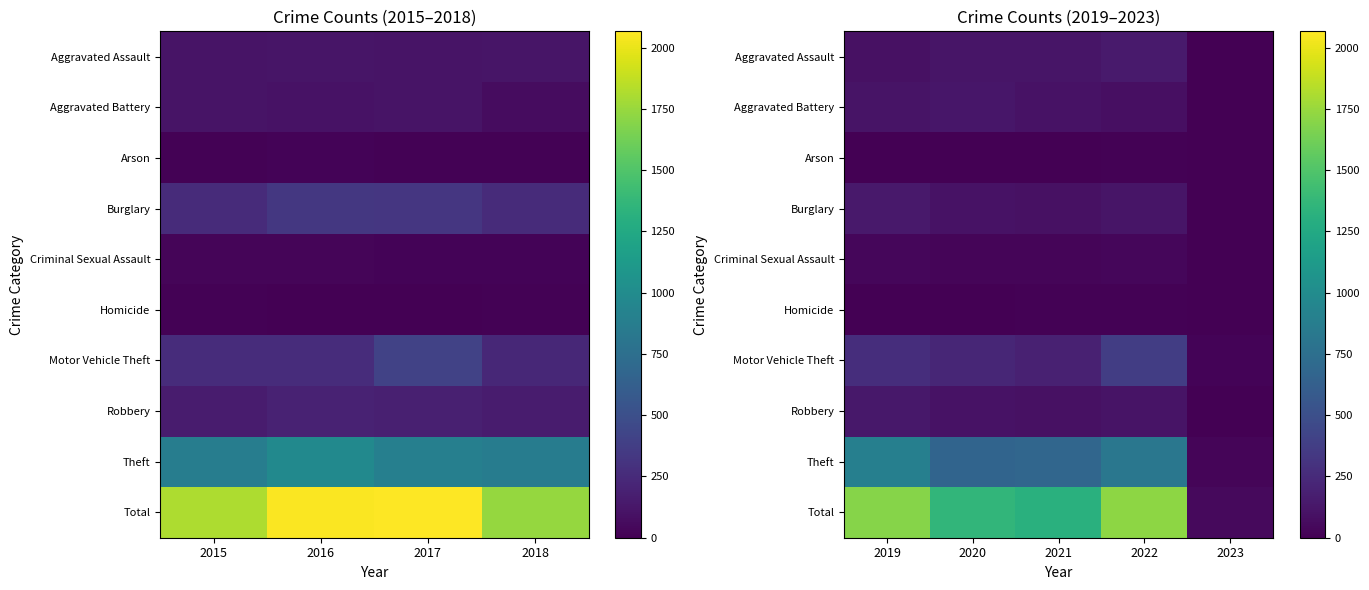

Count the number of categories in the chart.

5